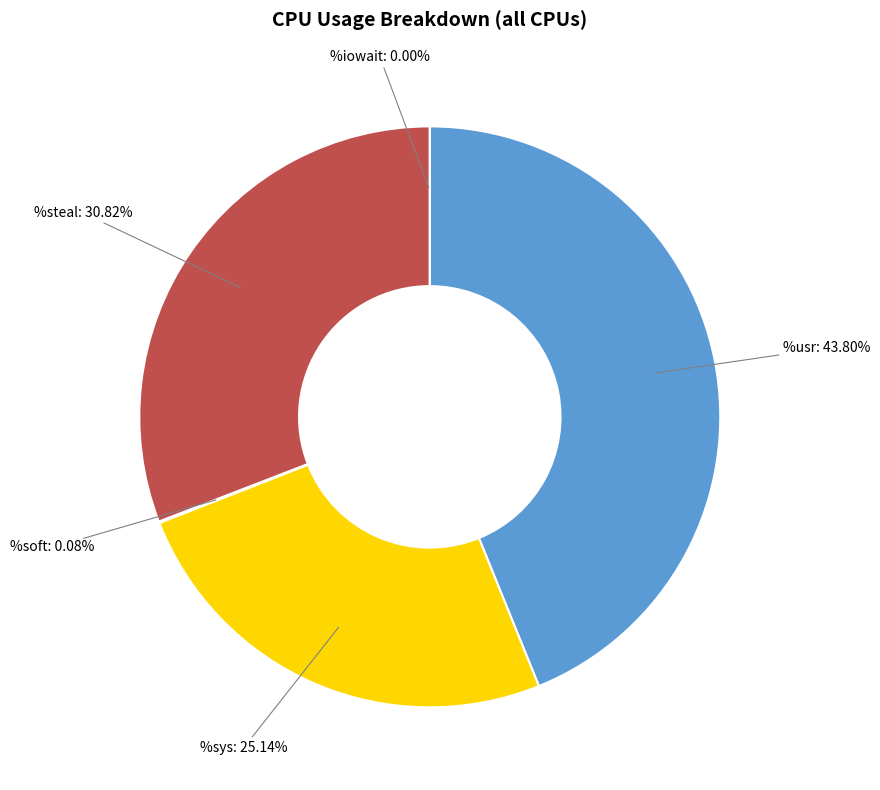

What percentage is NOT represented by %sys?

74.8%